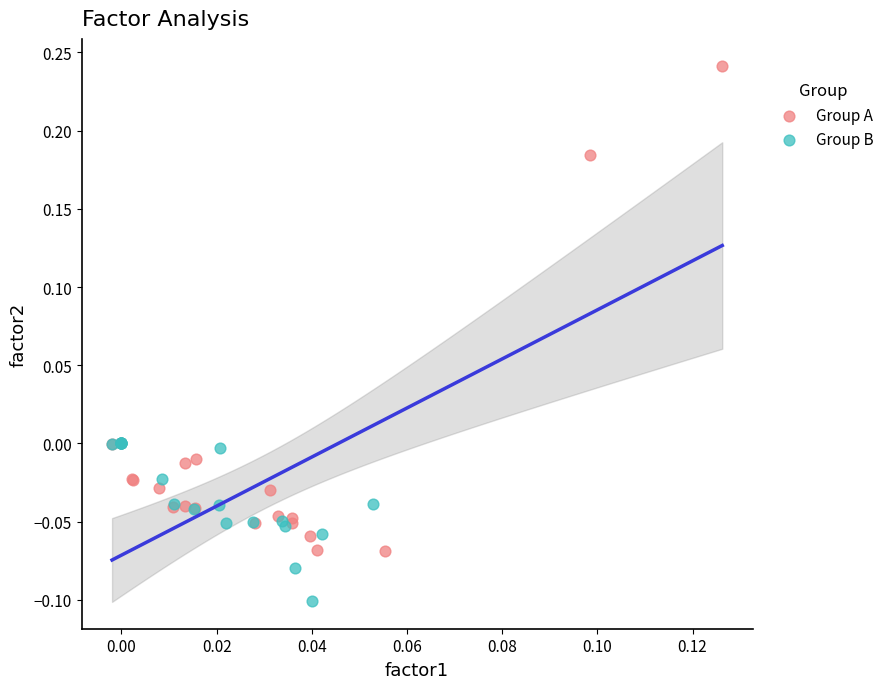

Which series has the largest Y range (max minus min)?

Group A